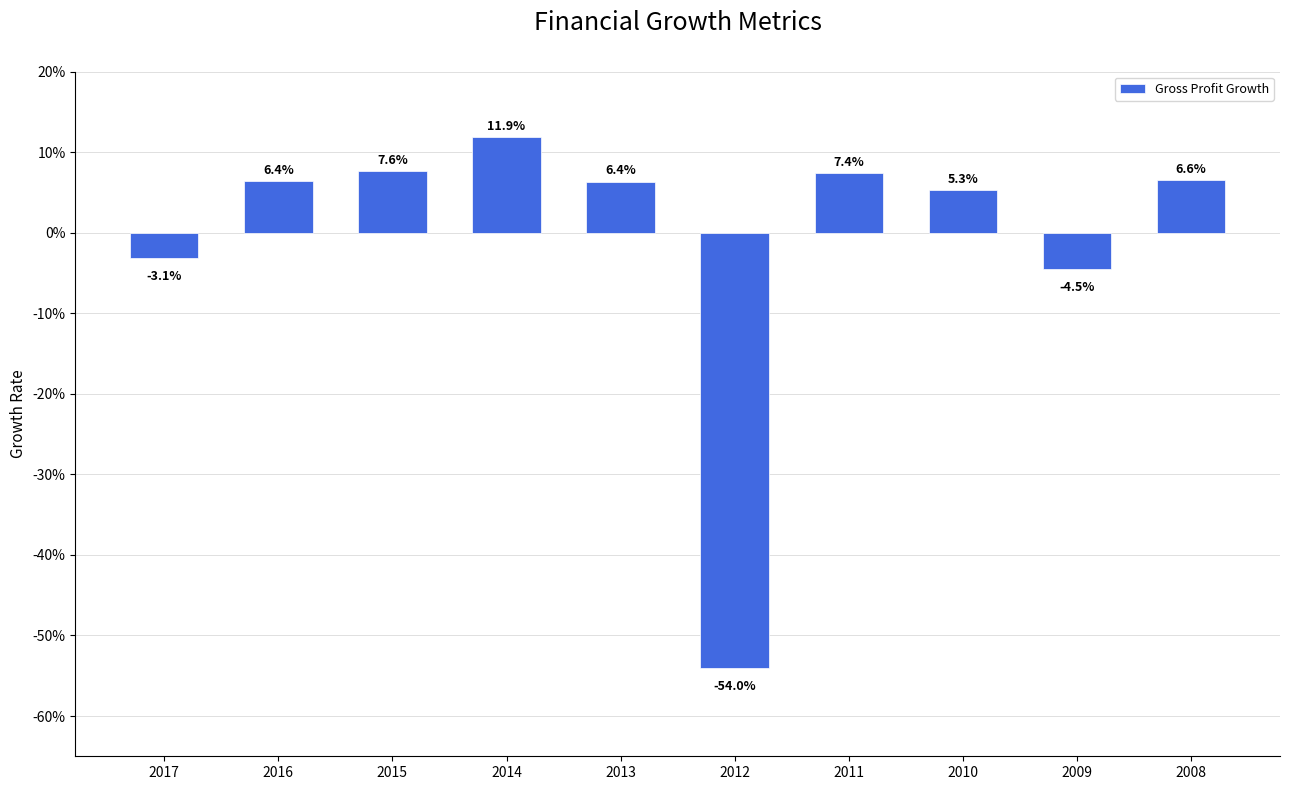

Are the bars horizontal?

No